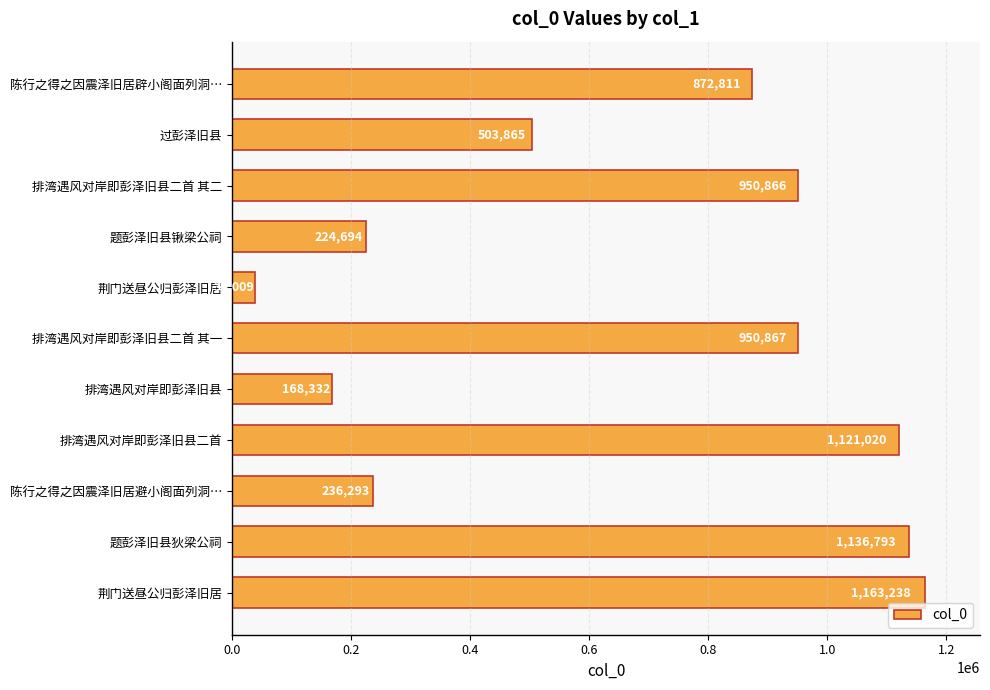

What is the difference between the second highest and second lowest values?

968461